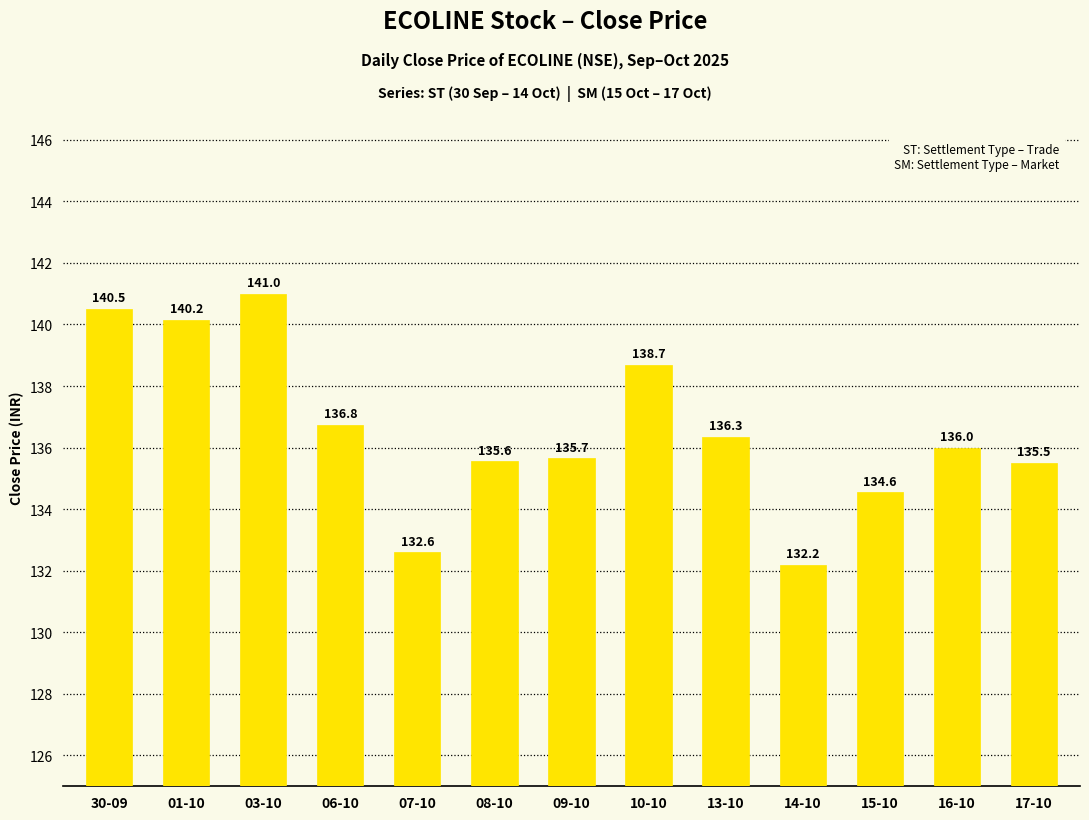

List the labels in order of value, smallest first.

14-10, 07-10, 15-10, 17-10, 08-10, 09-10, 16-10, 13-10, 06-10, 10-10, 01-10, 30-09, 03-10